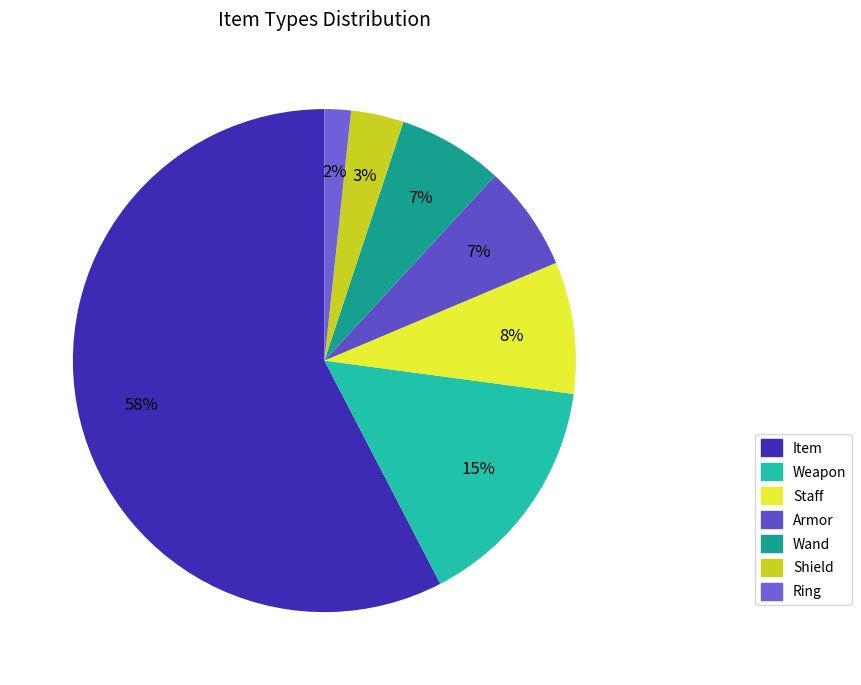

How many segments does this pie chart have?

7